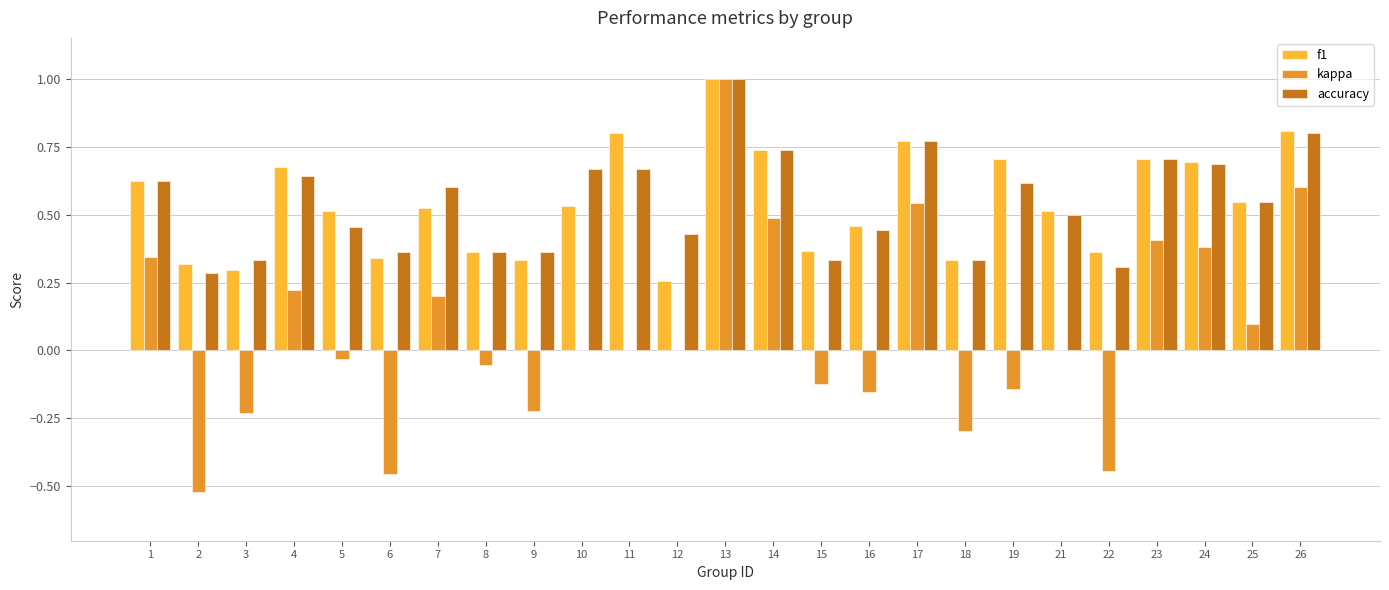

How many categories are shown in the chart?

25